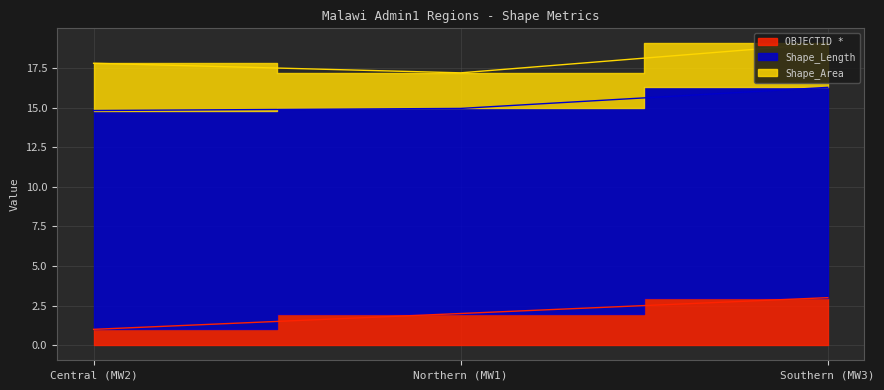

Which series has the largest total across all categories?

Shape_Length